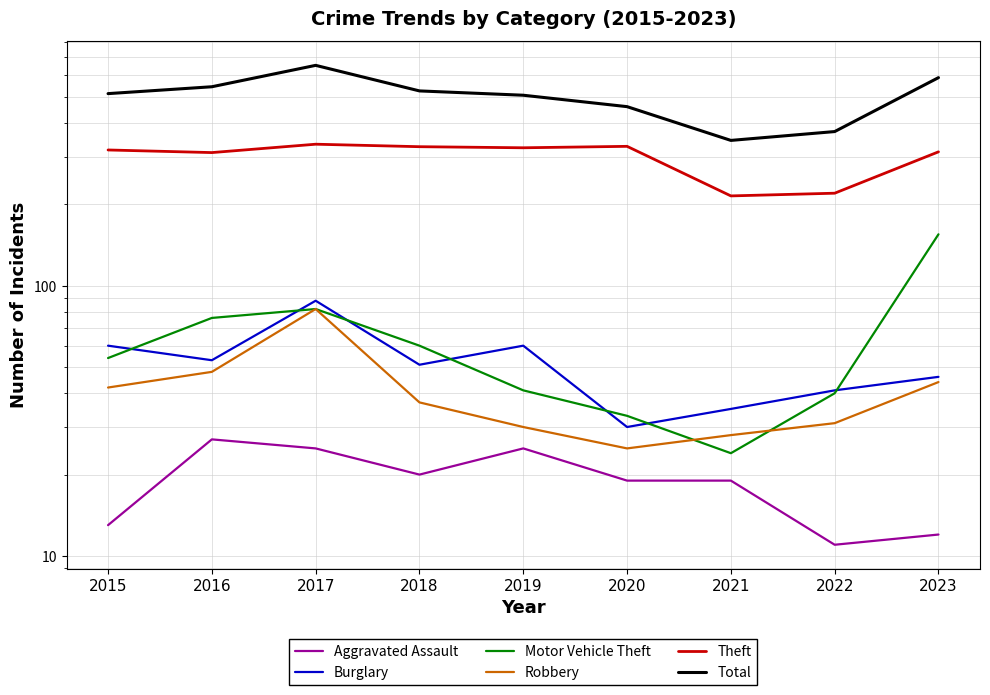

Which series has the largest total across all categories?

Total